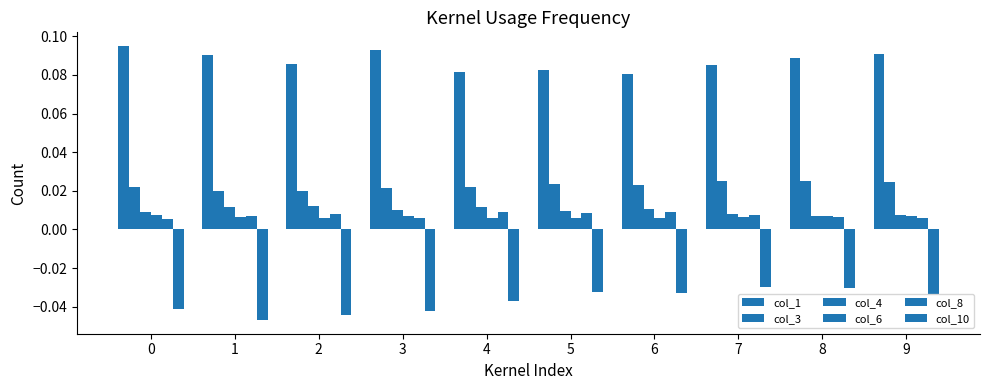

At which category is the sum across all series the highest?

8